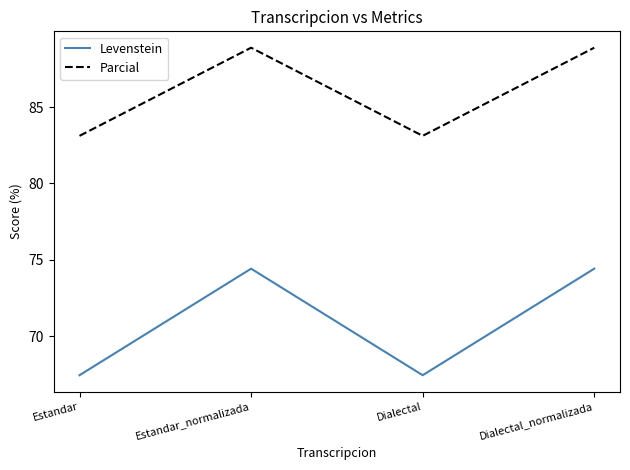

What value does the Levenstein series have at Dialectal_normalizada?

74.4